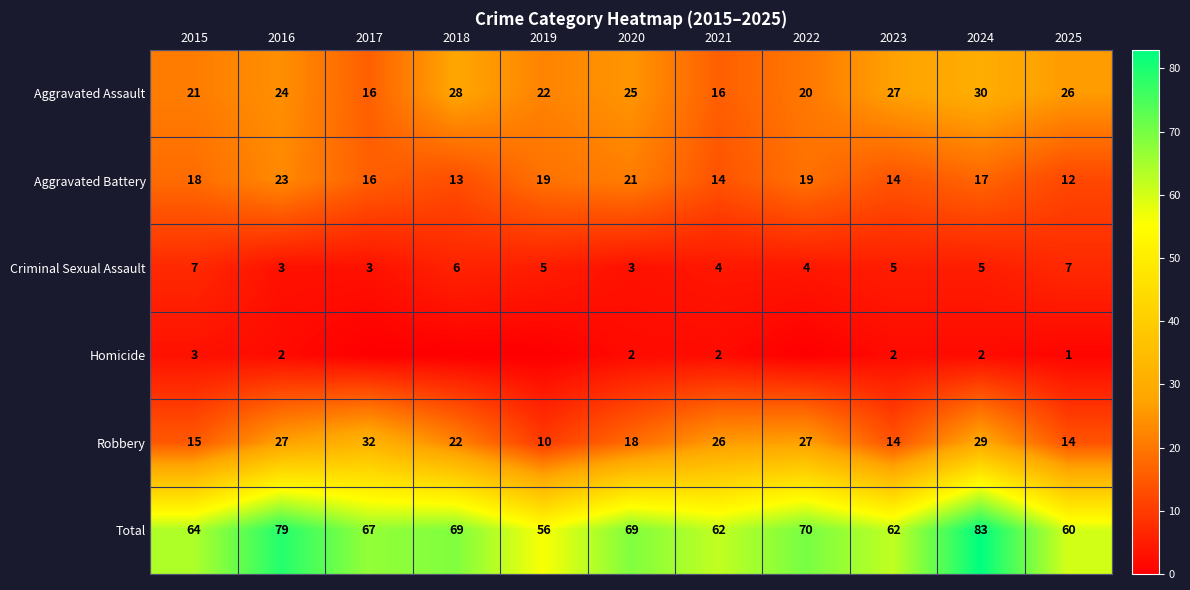

At which category does the chart reach its peak across all series?

2024